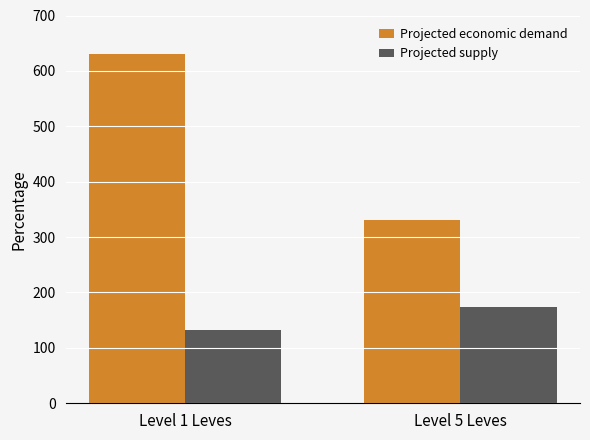

At Level 5 Leves, list the series in order from smallest to largest.

Projected supply, Projected economic demand